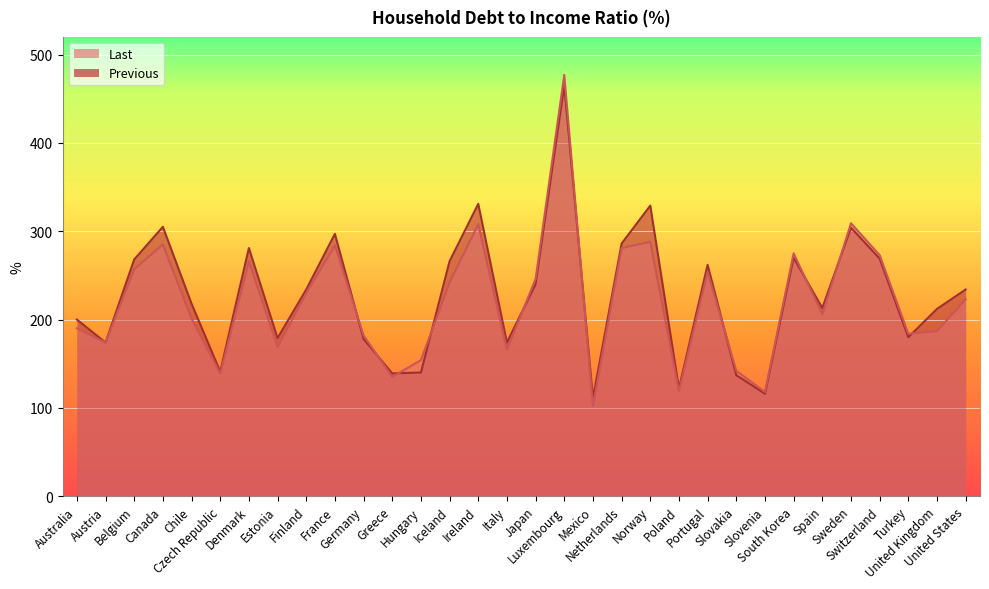

What is the approximate value of Last at Greece, to the nearest 50?

150